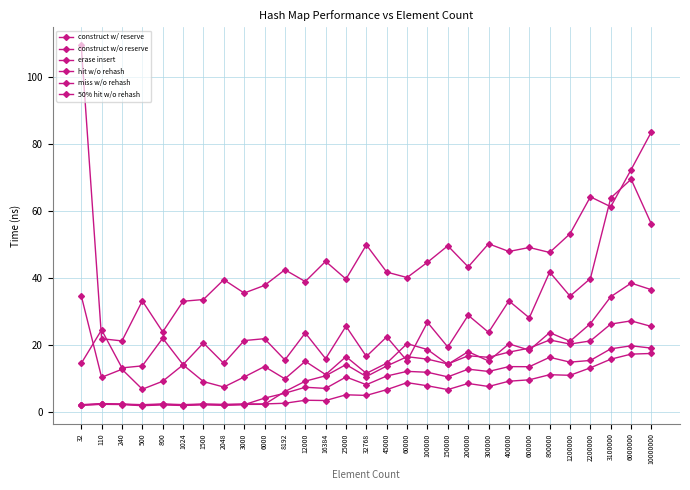

What is the difference between the highest and lowest values at 45000?

35.2